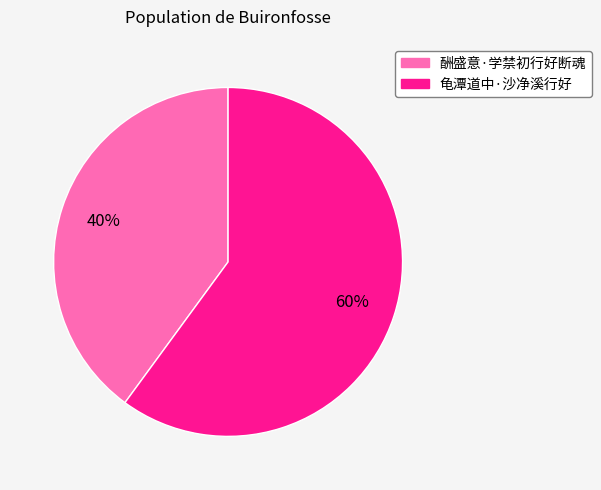

Which slice represents more than half of the pie?

龟潭道中·沙净溪行好